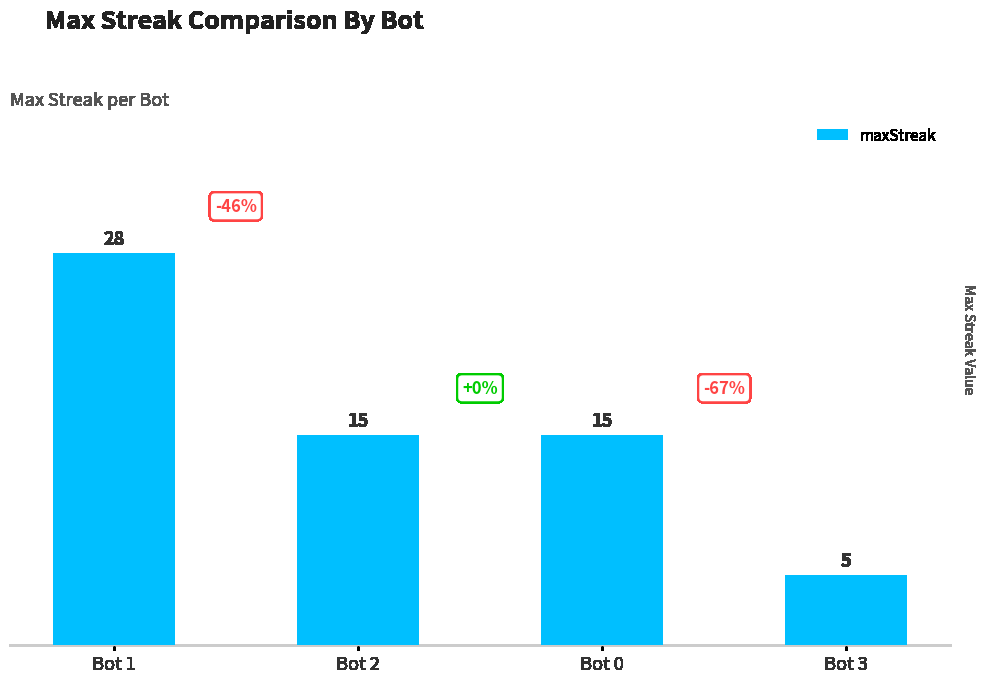

How many values are between 15 and 28?

3